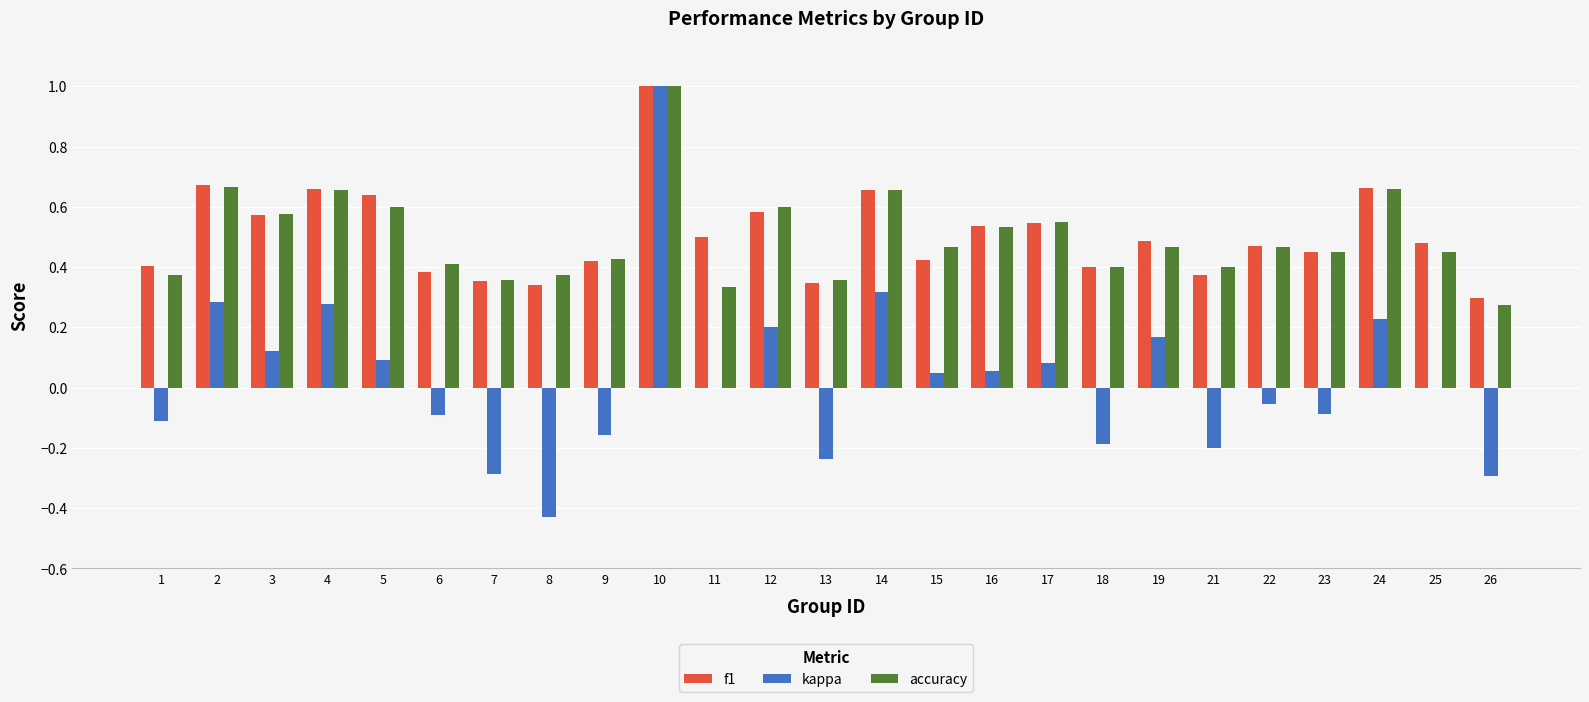

Is it true that f1 equals 0.2 at 9?

False